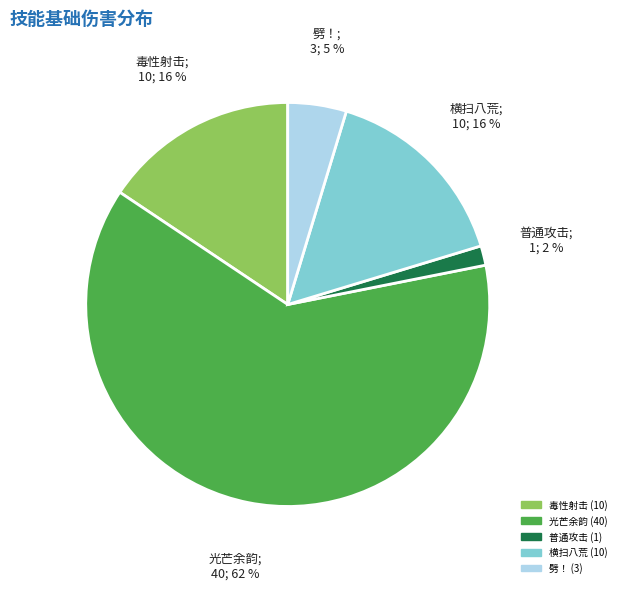

Which has a higher value, 光芒余韵 or 毒性射击?

光芒余韵